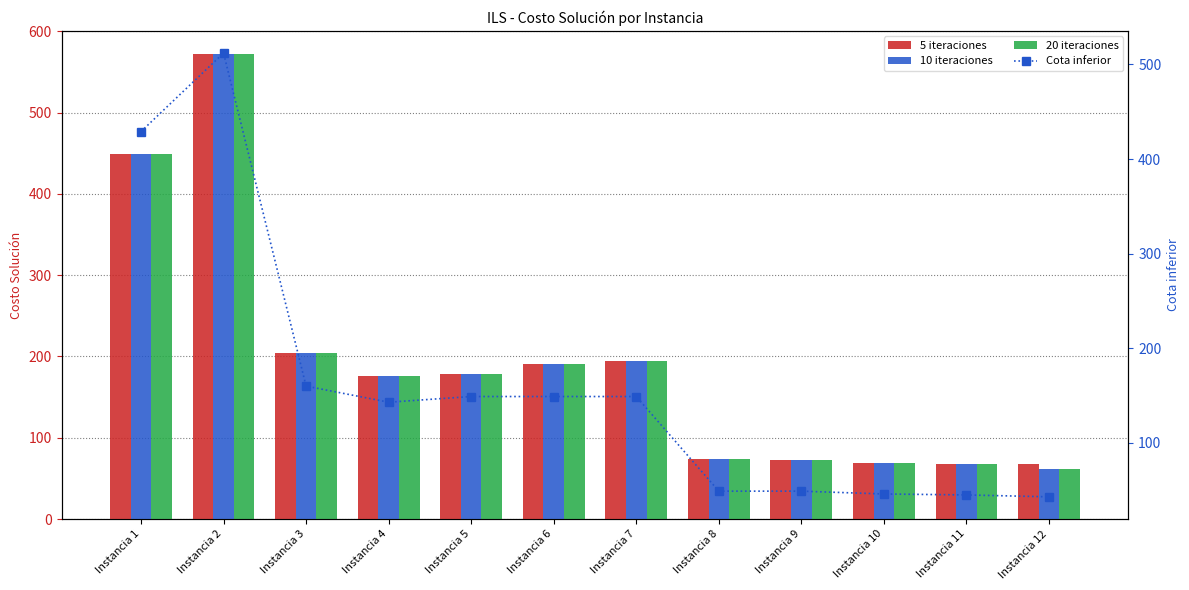

Rank the series at Instancia 3 from highest to lowest value.

5 iteraciones, 10 iteraciones, 20 iteraciones, Cota inferior